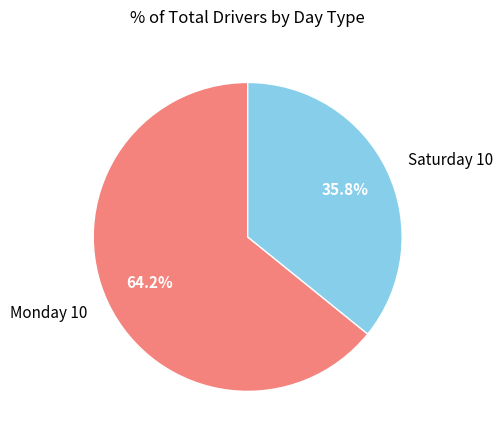

Which slice is the largest?

Monday 10